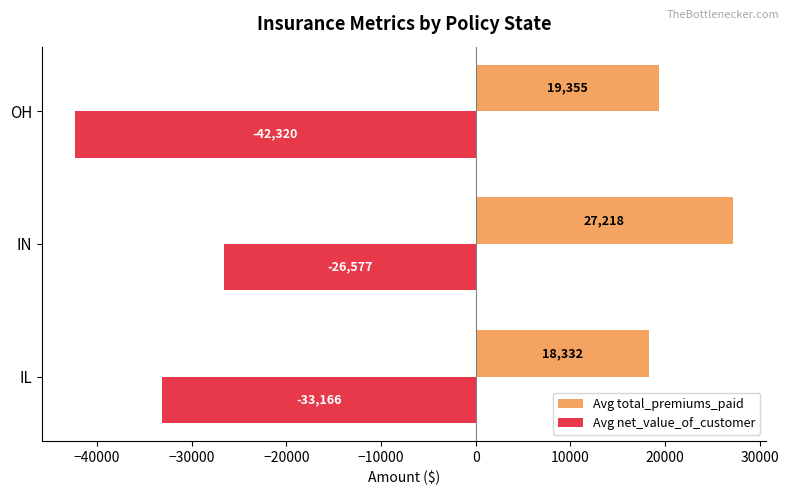

Is the value of Avg total_premiums_paid at IL greater than the value of Avg net_value_of_customer at OH?

Yes